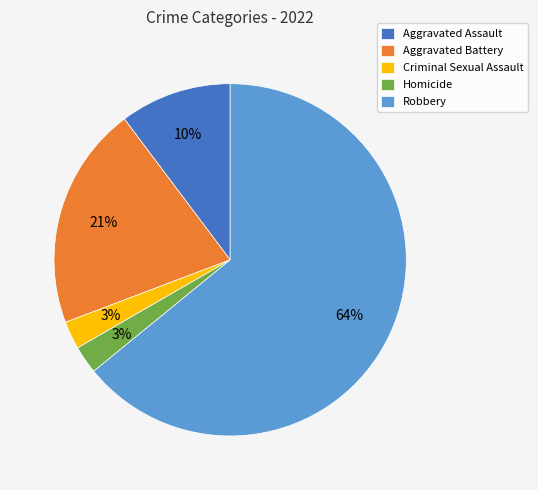

How many slices are in this pie chart?

5